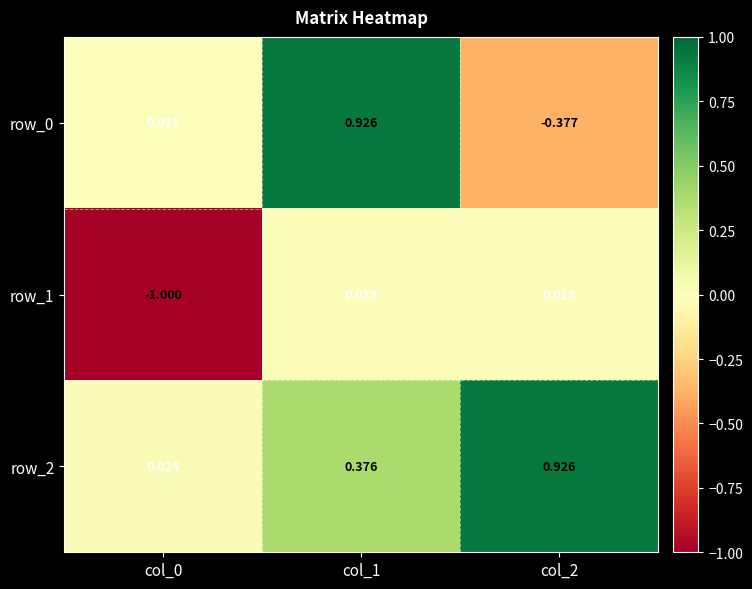

Is the value of row_2 at col_2 greater than the value of row_1 at col_1?

Yes